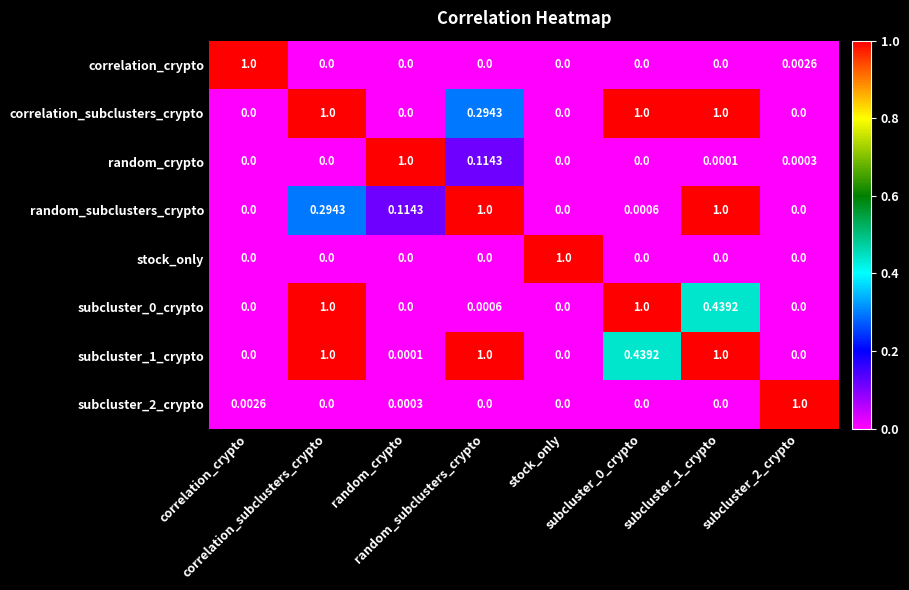

List the series in order of their peak value, lowest first.

correlation_crypto, correlation_subclusters_crypto, random_crypto, random_subclusters_crypto, stock_only, subcluster_0_crypto, subcluster_1_crypto, subcluster_2_crypto